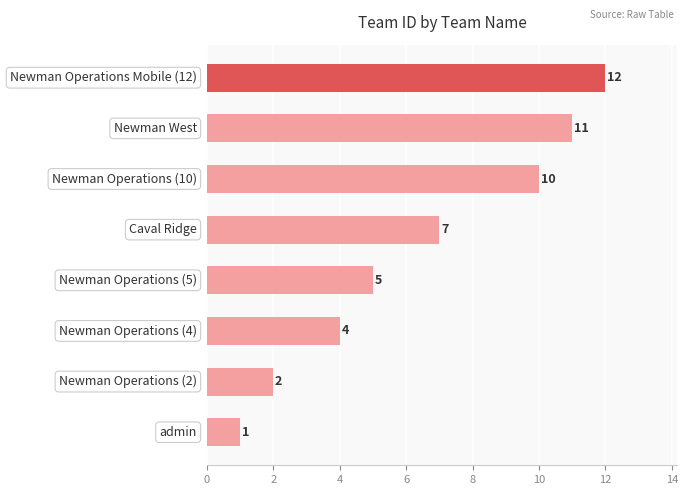

What is the sum of all values?

52